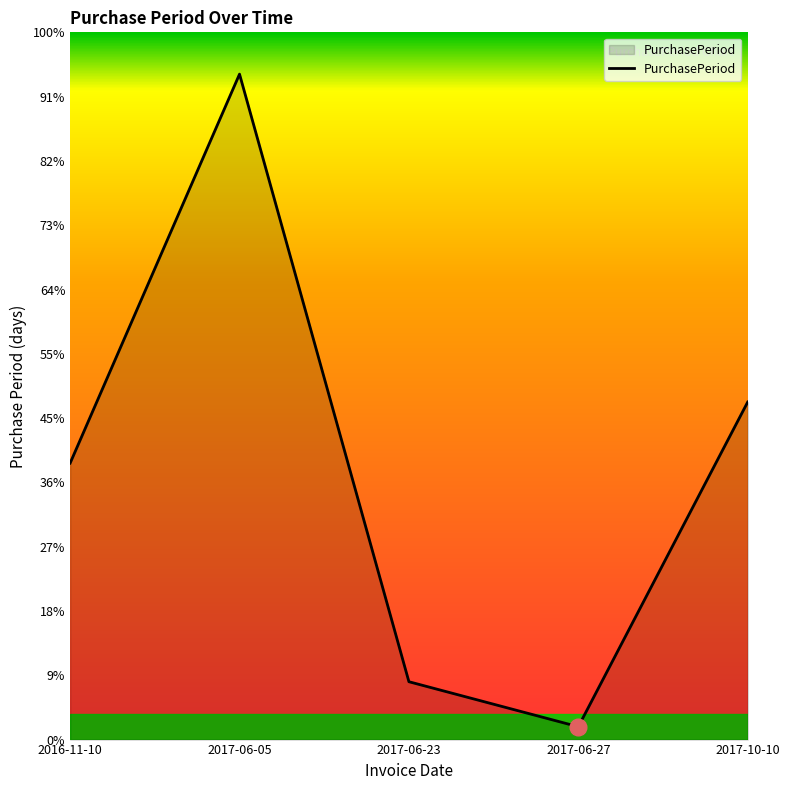

How many interior local valleys (lower than both neighbors) does the data have?

1